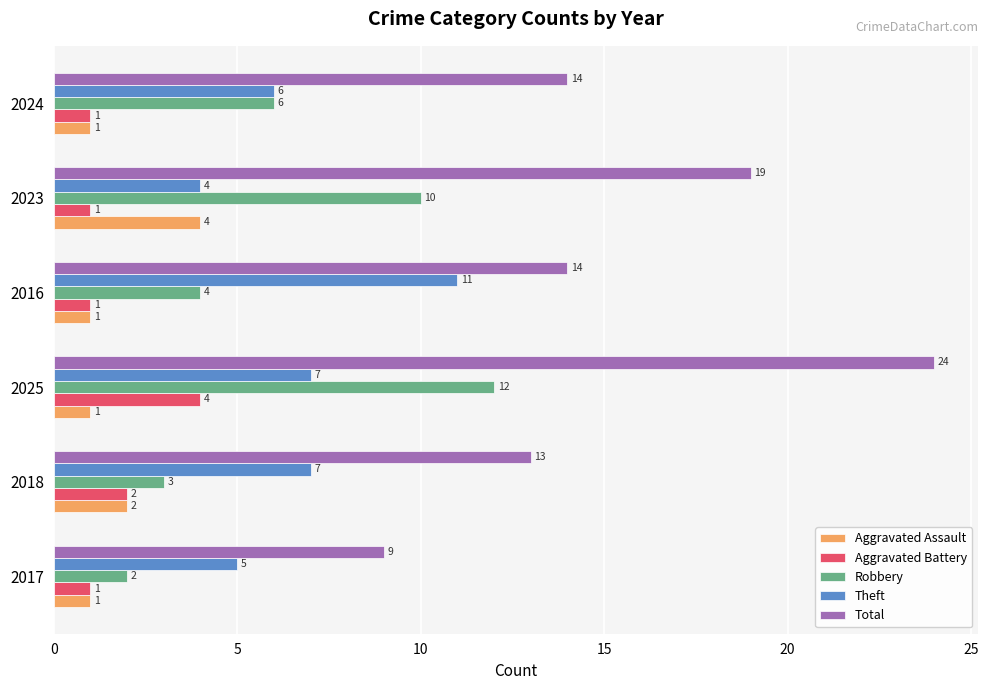

Is it true that Total equals 13 at 2018?

True